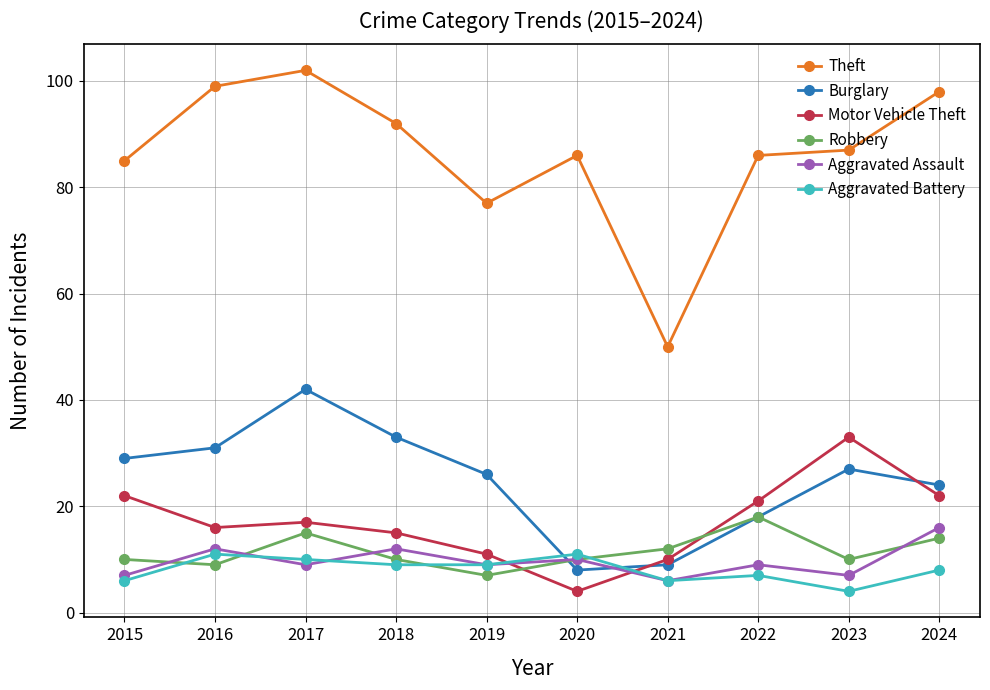

True or false: Motor Vehicle Theft has a value of 4 at 2020.

True